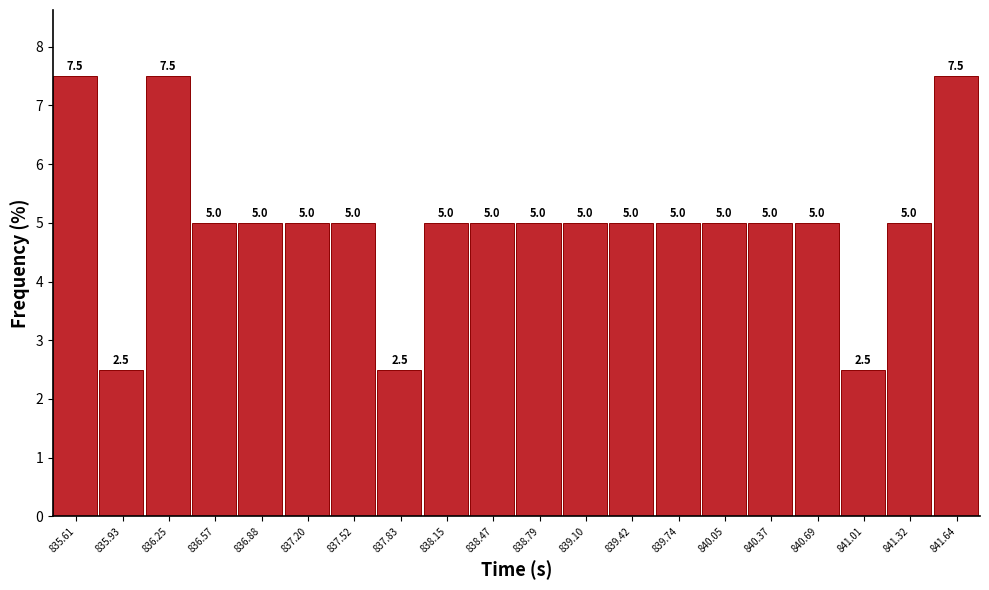

Reading right to left, extract all data points from this chart.

841.64=7.5	841.32=5.0	841.01=2.5	840.69=5.0	840.37=5.0	840.05=5.0	839.74=5.0	839.42=5.0	839.10=5.0	838.79=5.0	838.47=5.0	838.15=5.0	837.83=2.5	837.52=5.0	837.20=5.0	836.88=5.0	836.57=5.0	836.25=7.5	835.93=2.5	835.61=7.5